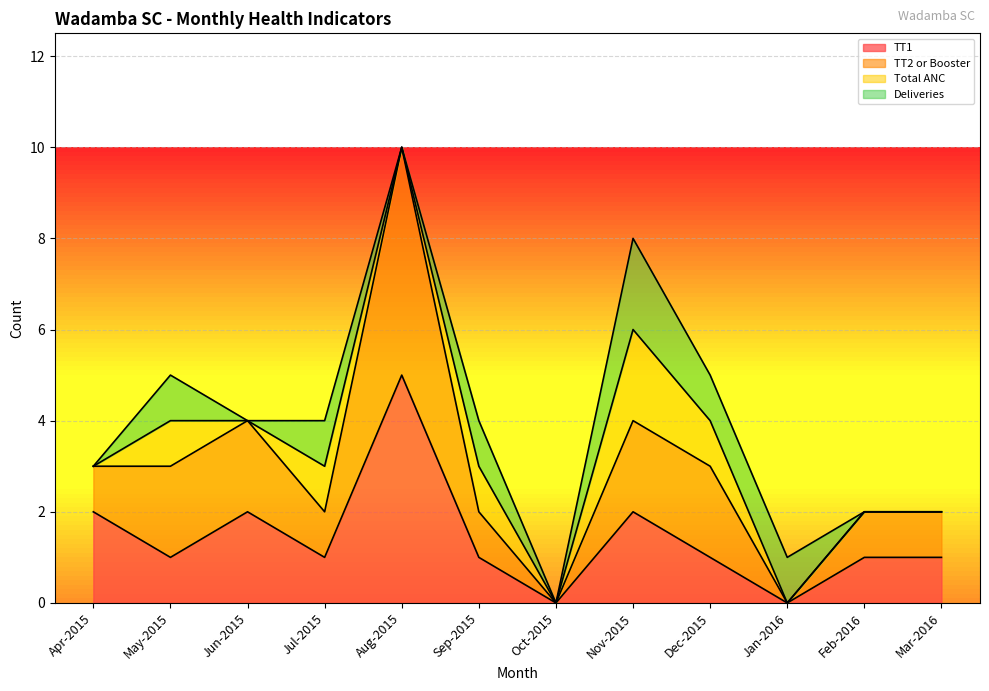

Which label corresponds to the smallest value in the chart?

Oct-2015